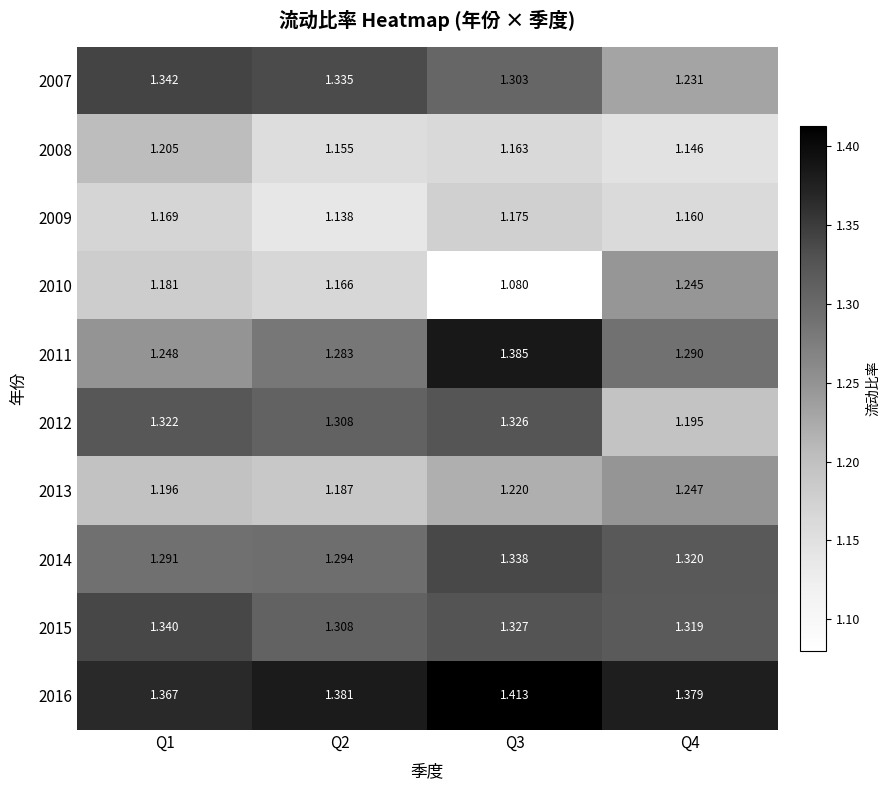

Is the value of 2015 at Q4 greater than the value of 2010 at Q2?

Yes